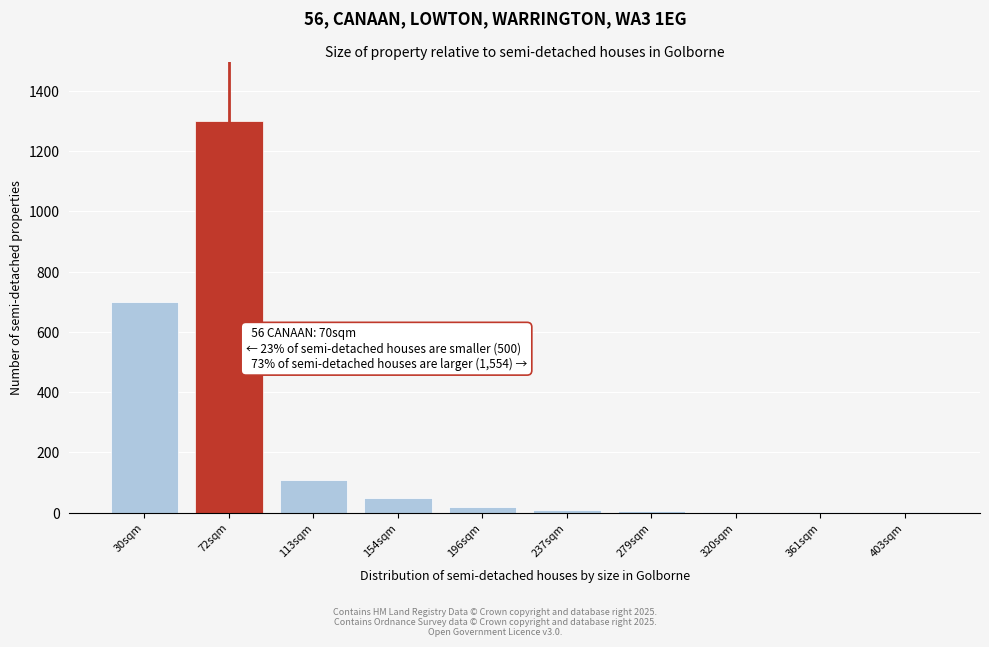

What is the greatest value displayed?

1300